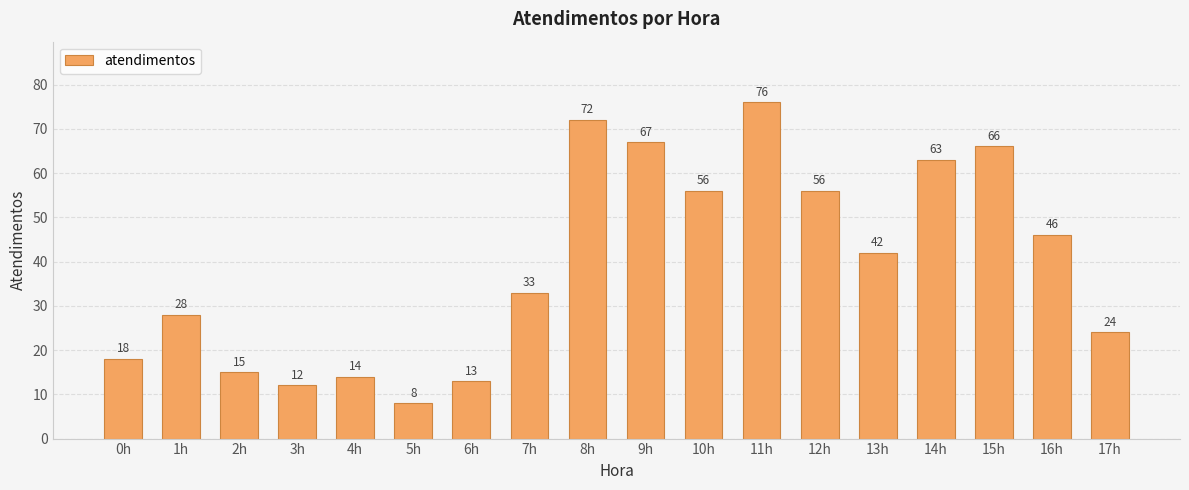

Which category has the lowest value across all series?

5h